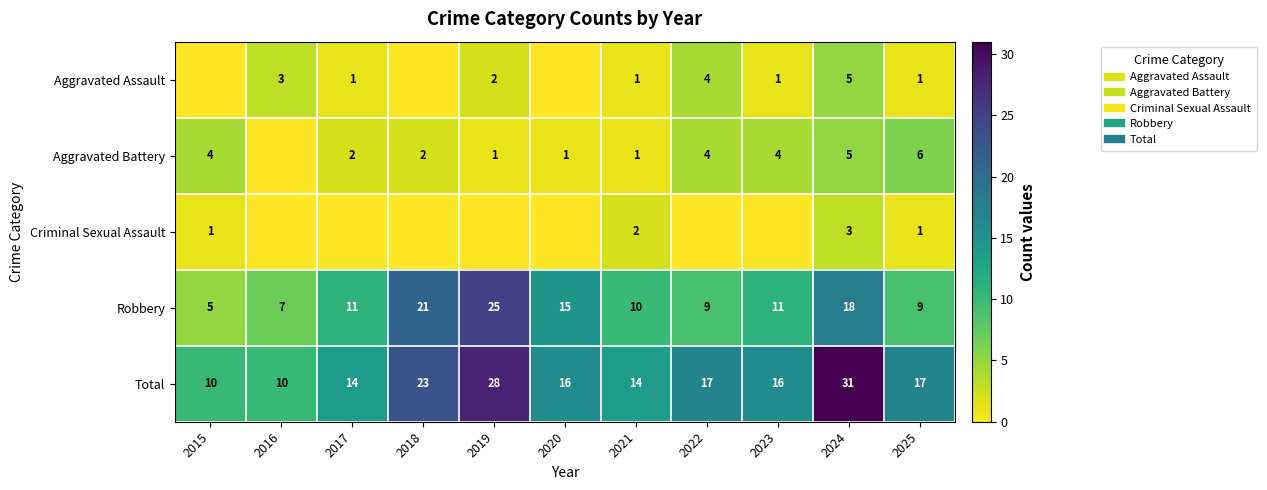

What is the difference between the Criminal Sexual Assault values at 2015 and 2022?

1